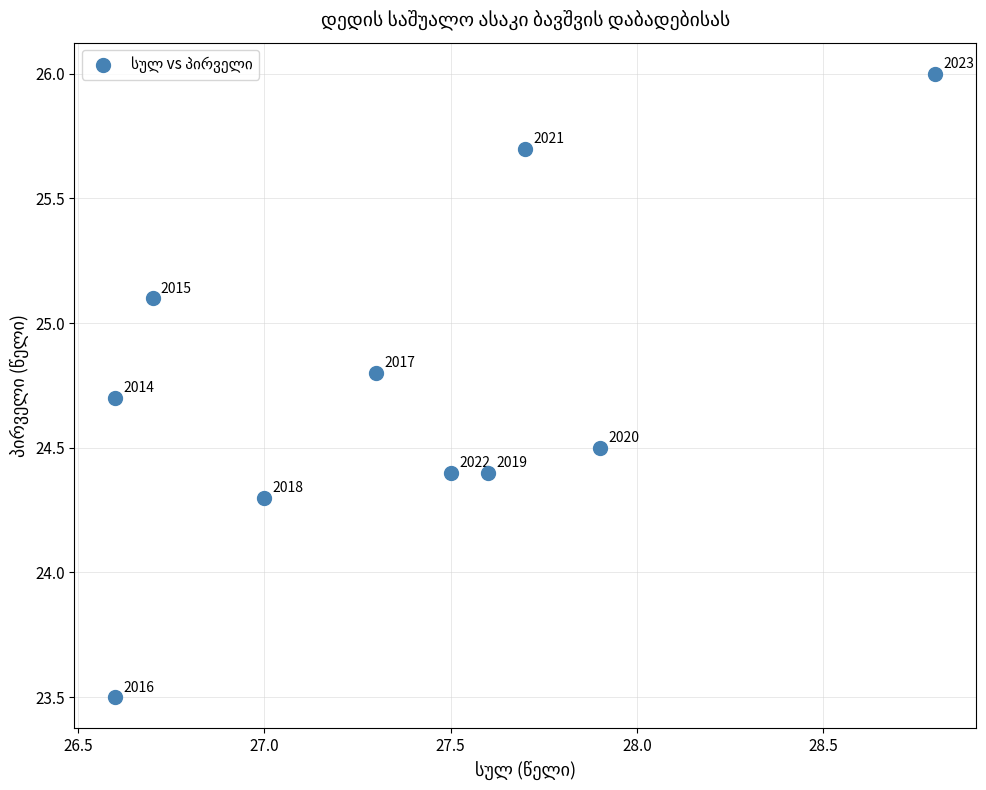

What Y value in the scatter plot is closest to 24?

24.3